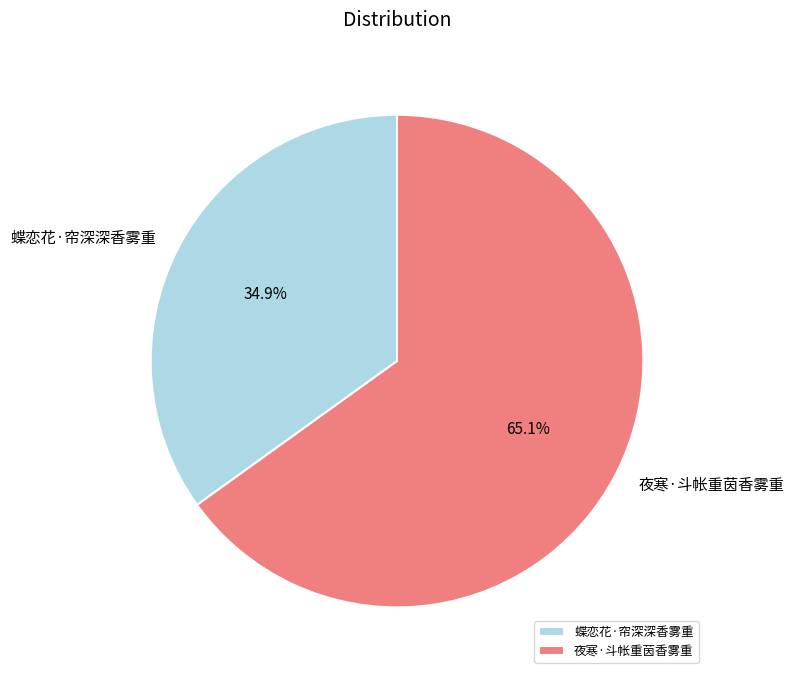

Rank the categories by value from highest to lowest.

夜寒·斗帐重茵香雾重, 蝶恋花·帘深深香雾重